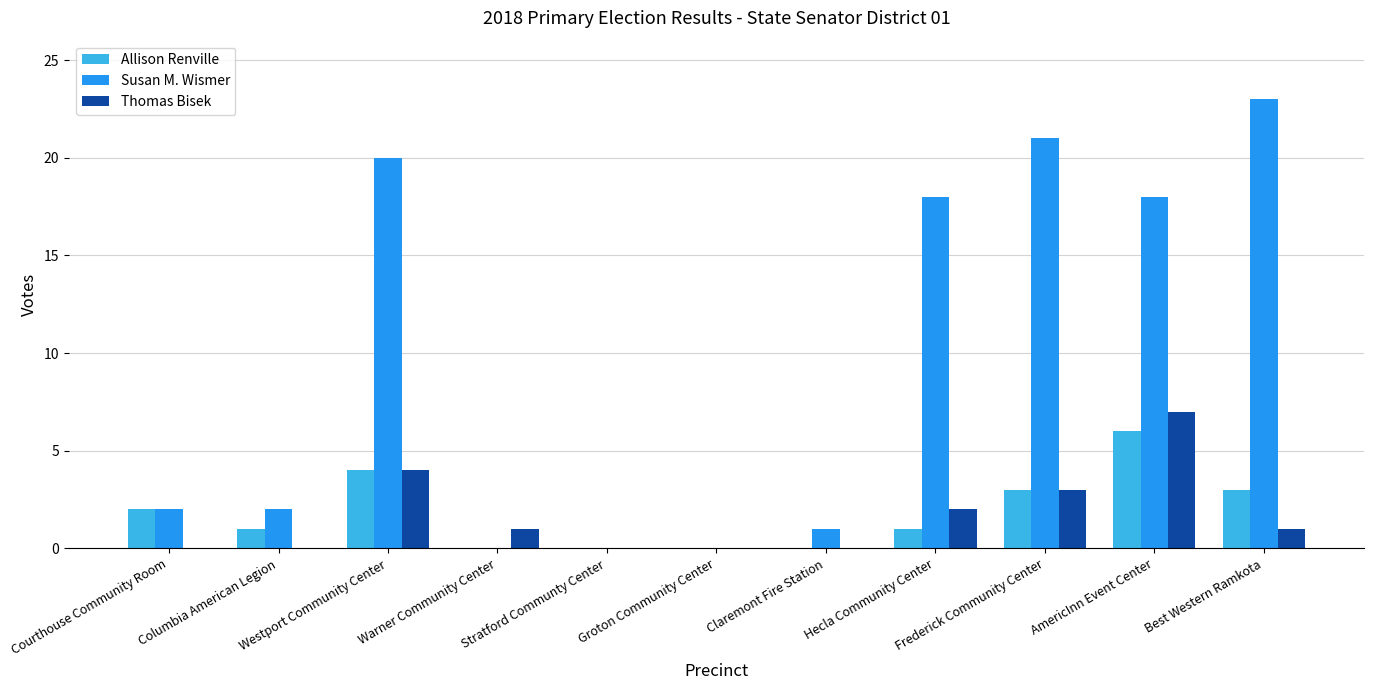

Reading left to right, transcribe all the data shown in this chart.

Allison Renville: Courthouse Community Room=2	Columbia American Legion=1	Westport Community Center=4	Warner Community Center=0	Stratford Communty Center=0	Groton Community Center=0	Claremont Fire Station=0	Hecla Community Center=1	Frederick Community Center=3	AmericInn Event Center=6	Best Western Ramkota=3
Susan M. Wismer: Courthouse Community Room=2	Columbia American Legion=2	Westport Community Center=20	Warner Community Center=0	Stratford Communty Center=0	Groton Community Center=0	Claremont Fire Station=1	Hecla Community Center=18	Frederick Community Center=21	AmericInn Event Center=18	Best Western Ramkota=23
Thomas Bisek: Courthouse Community Room=0	Columbia American Legion=0	Westport Community Center=4	Warner Community Center=1	Stratford Communty Center=0	Groton Community Center=0	Claremont Fire Station=0	Hecla Community Center=2	Frederick Community Center=3	AmericInn Event Center=7	Best Western Ramkota=1